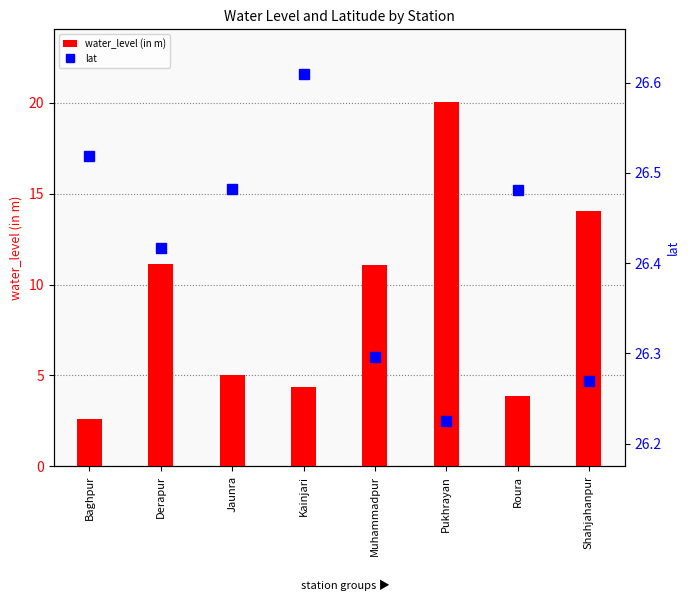

Which category has the lowest value in the lat series?

Pukhrayan